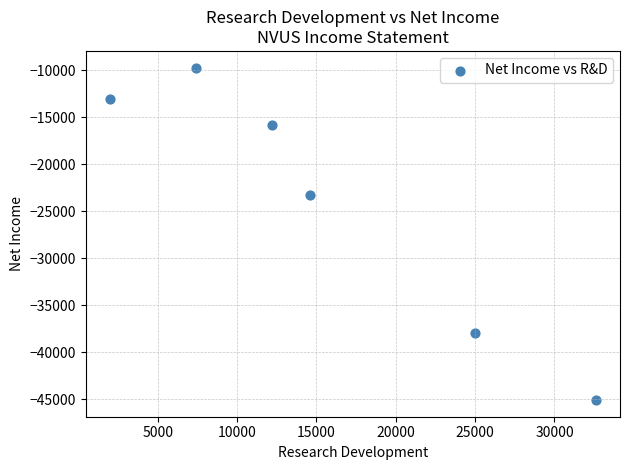

What Y value in the scatter plot is closest to -27400?

-23300